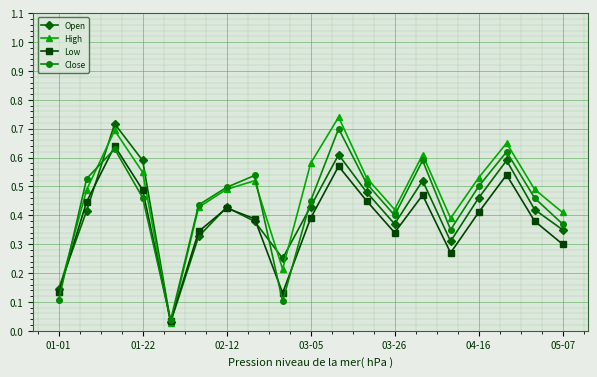

In Open, how many points are higher than both neighbors (excluding endpoints)?

5